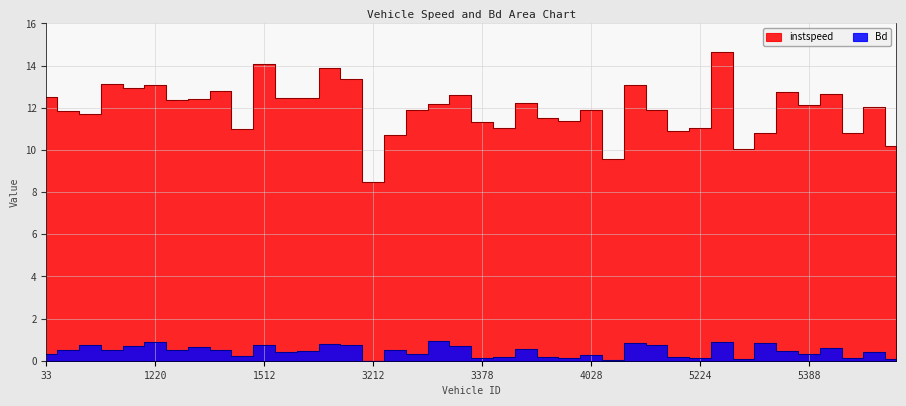

What is the difference between the second highest and minimum values in the Bd series?

0.9